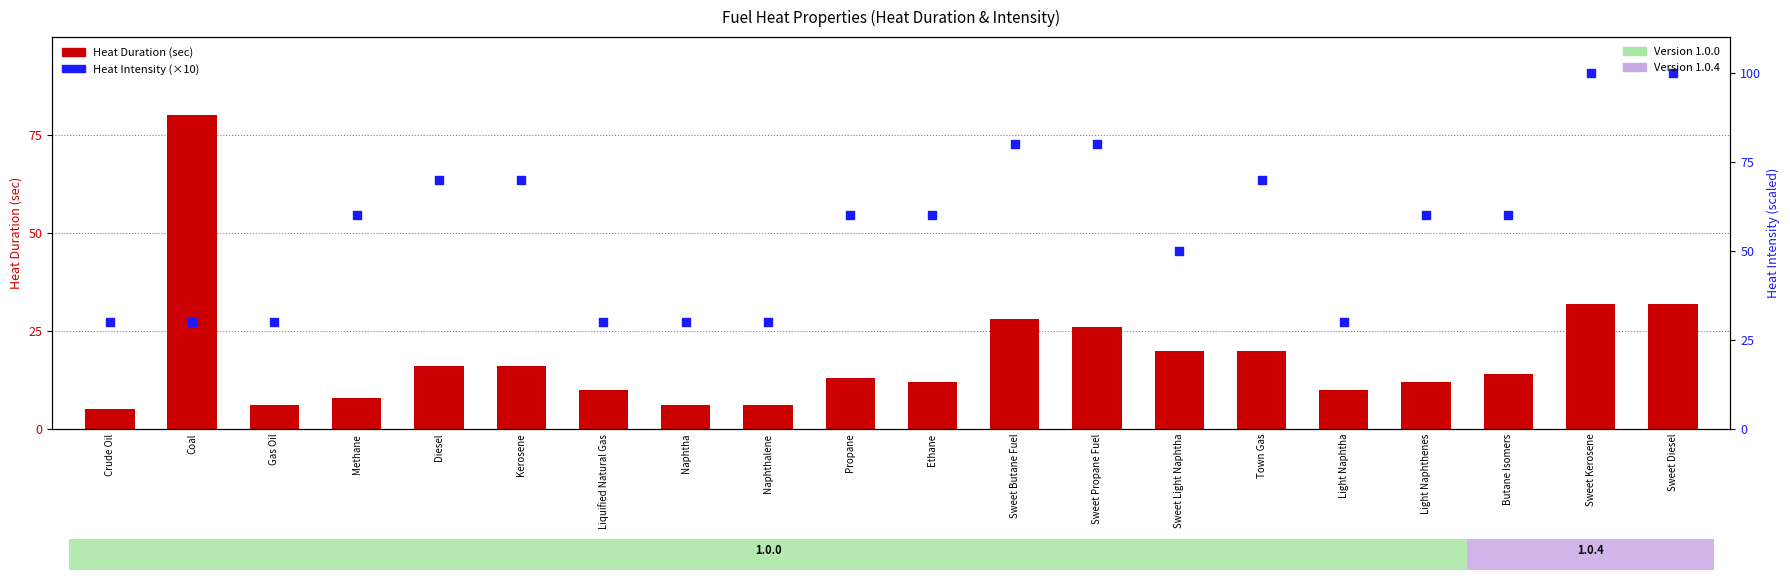

What are all the series names shown in the legend?

Heat Duration (sec), Heat Intensity (×10)